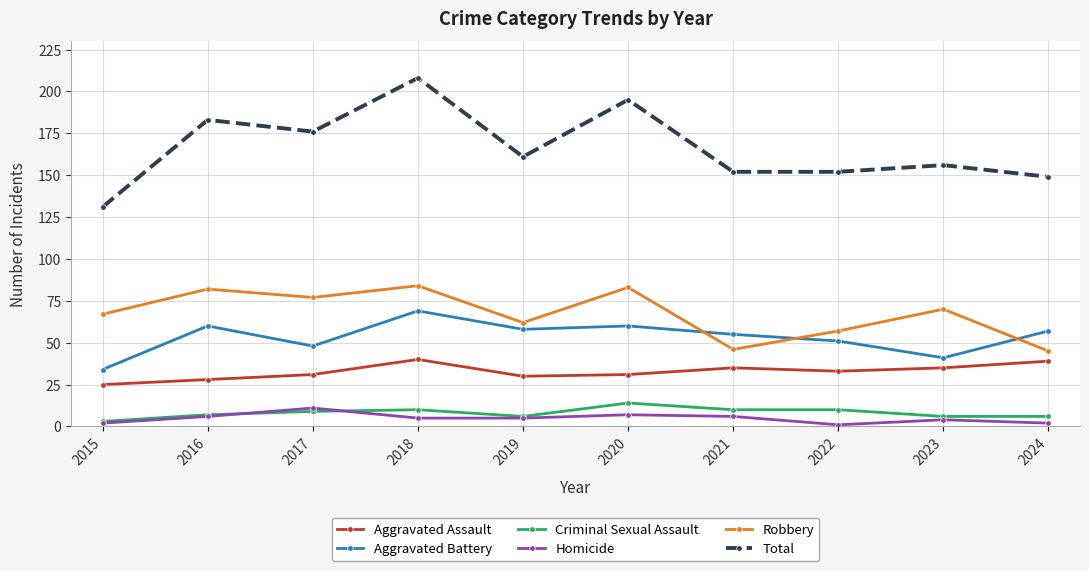

In Total, how many points are higher than both neighbors (excluding endpoints)?

4